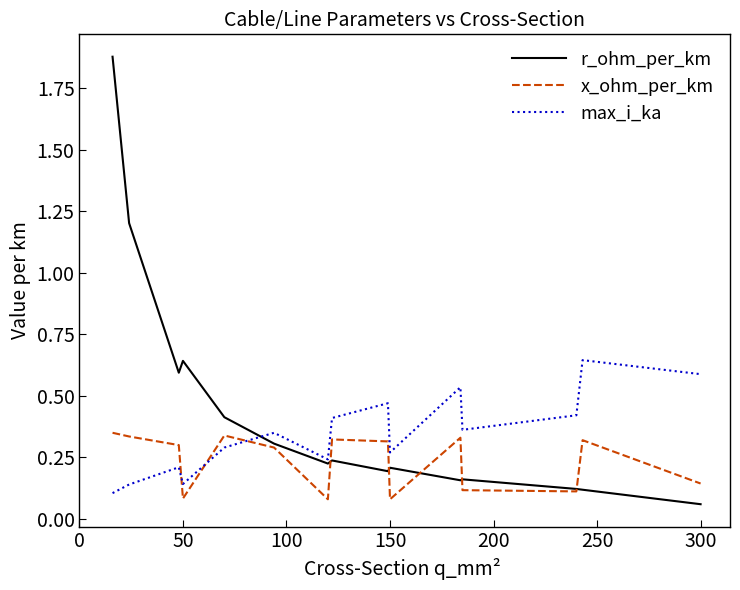

At how many categories does at least one series exceed 0?

15